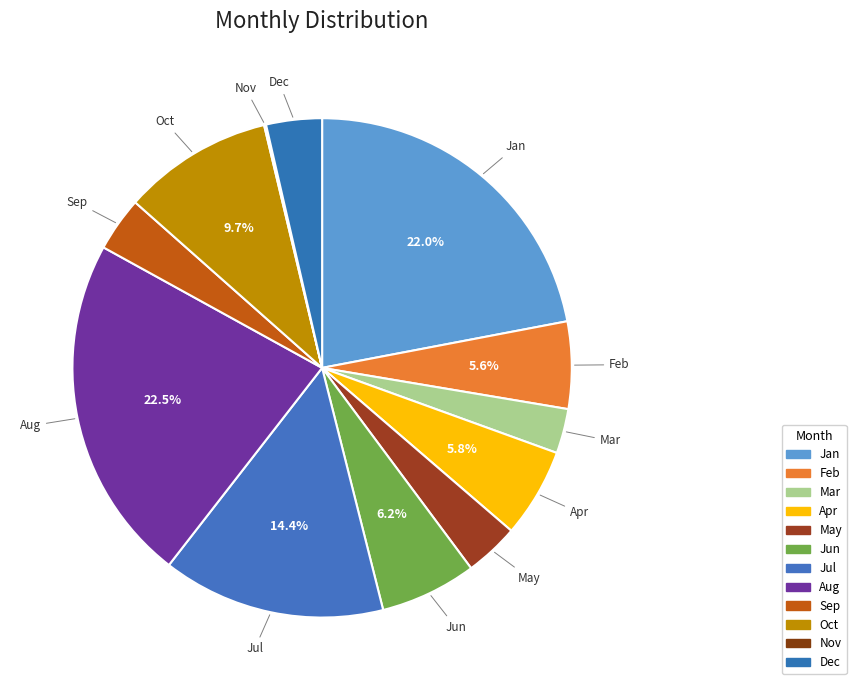

Is Jan the majority of the pie?

No